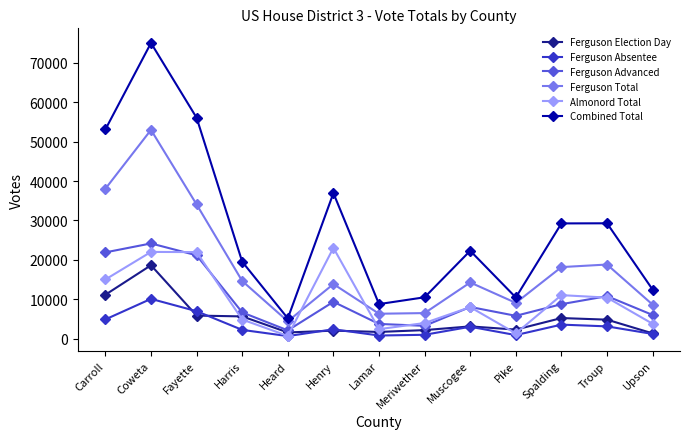

True or false: Combined Total and Ferguson Absentee intersect in this chart.

False